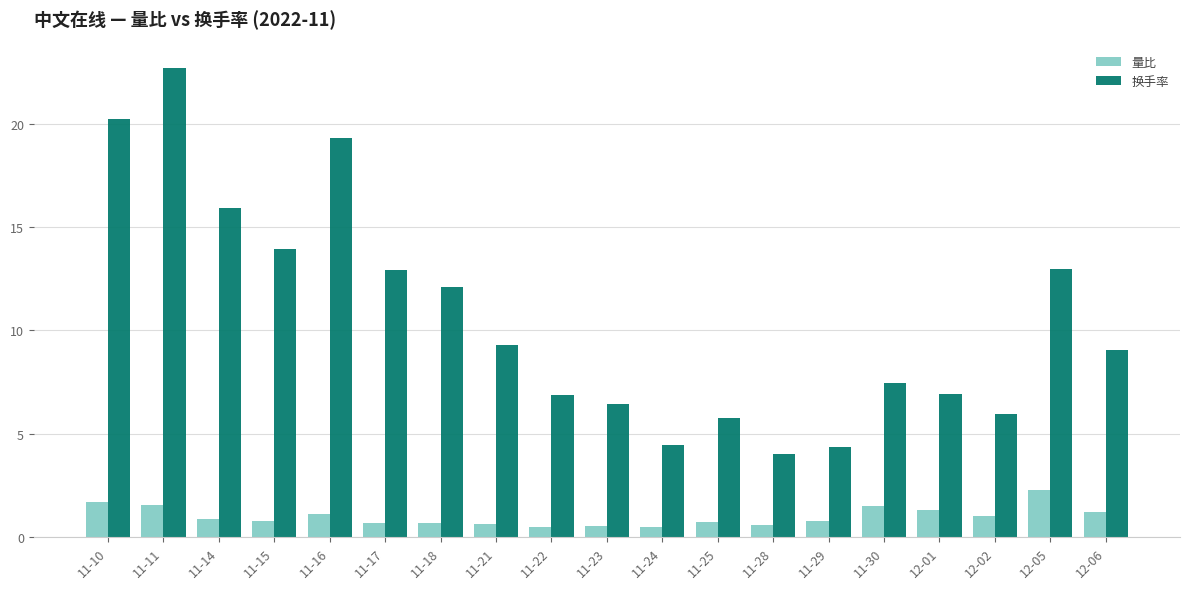

List the series in order of their peak value, highest first.

换手率, 量比